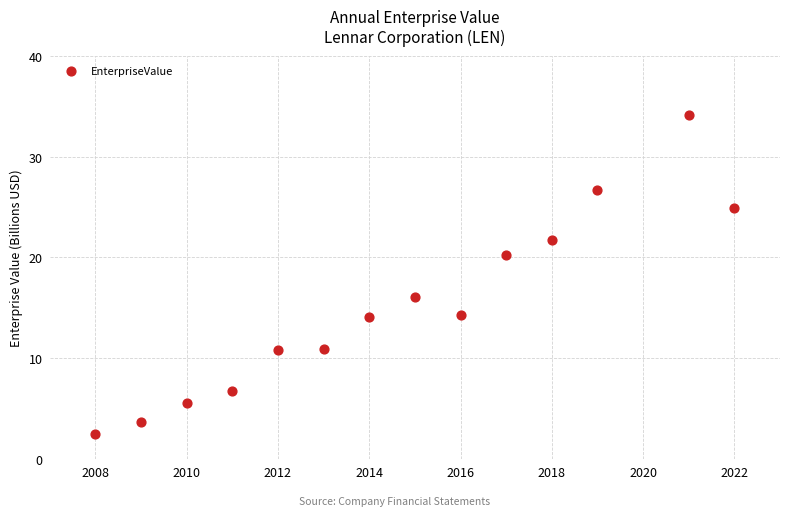

What is the range of Y values (max minus min)?

31.7